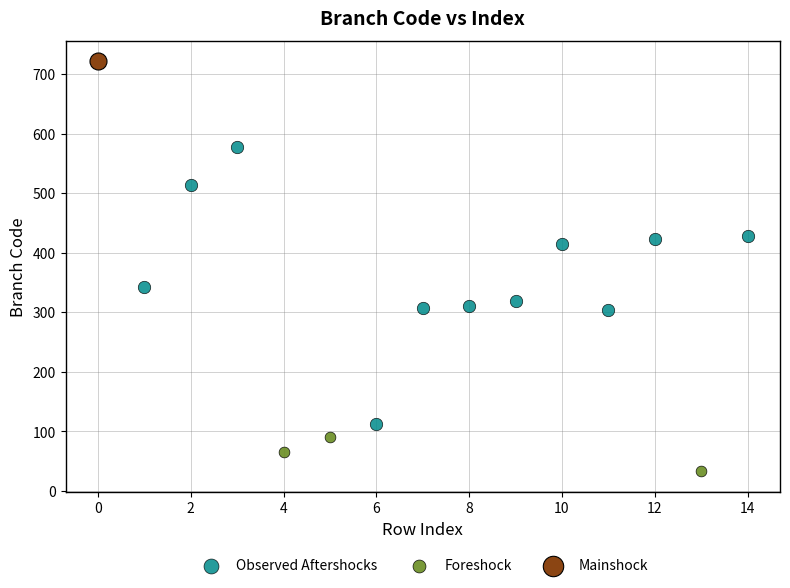

Which series reaches the maximum Y coordinate?

Mainshock